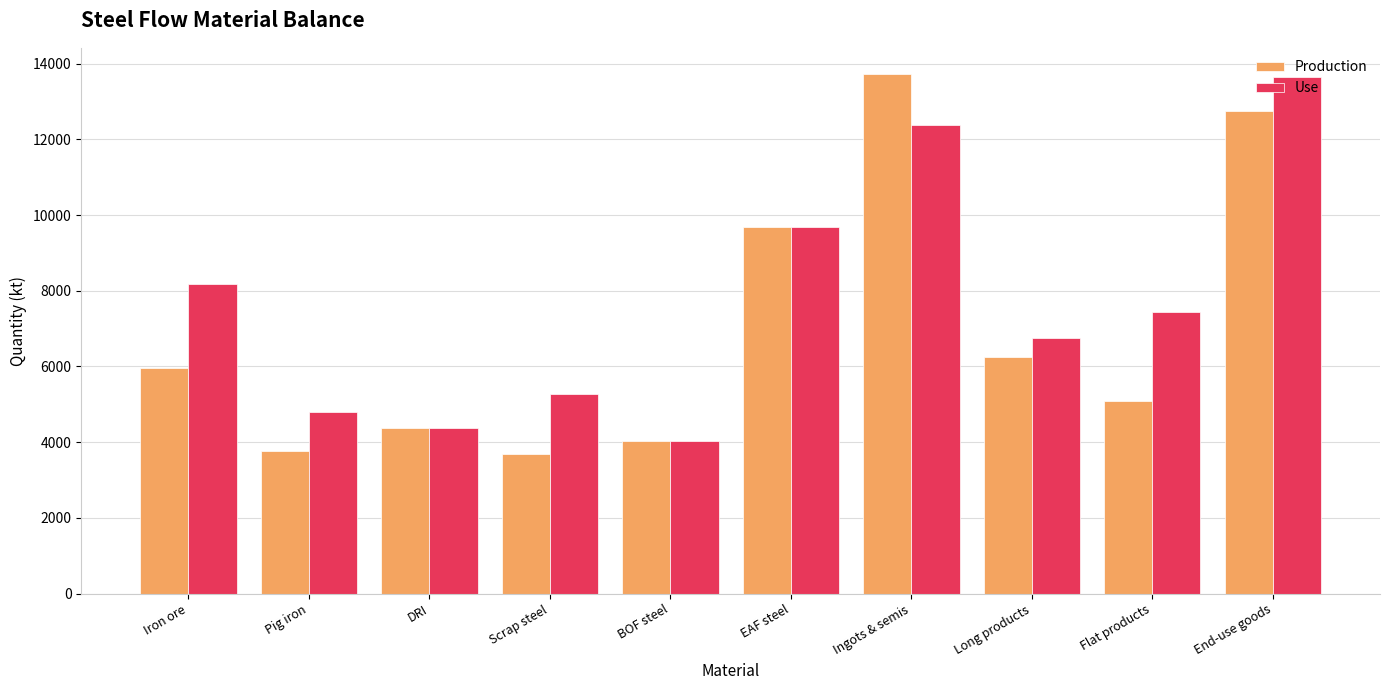

Read the Production value at DRI.

4361.7